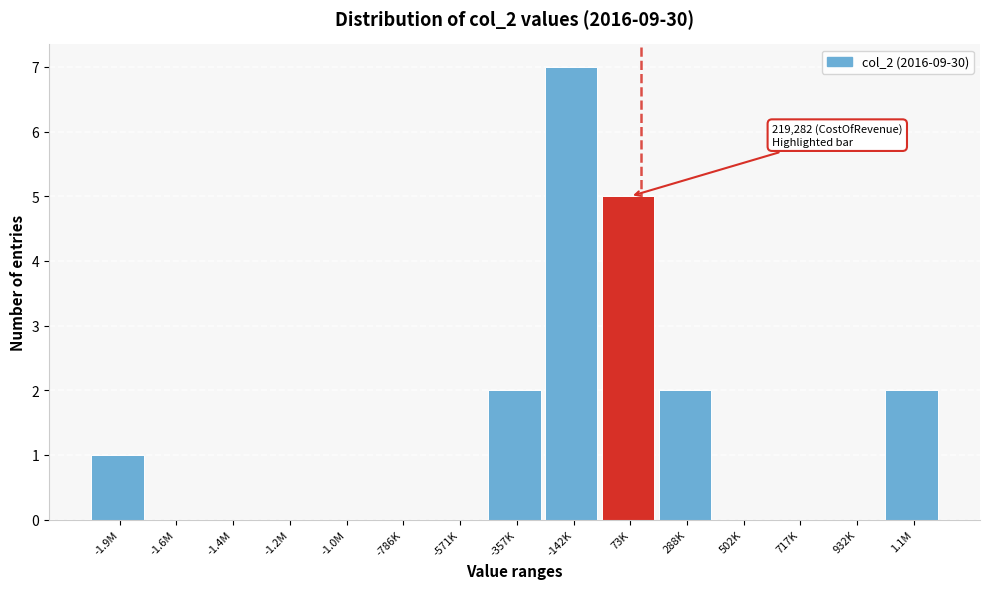

Reading left to right, extract all data points from this chart.

-1.9M=1	-1.6M=0	-1.4M=0	-1.2M=0	-1.0M=0	-786K=0	-571K=0	-357K=2	-142K=7	73K=5	288K=2	502K=0	717K=0	932K=0	1.1M=2